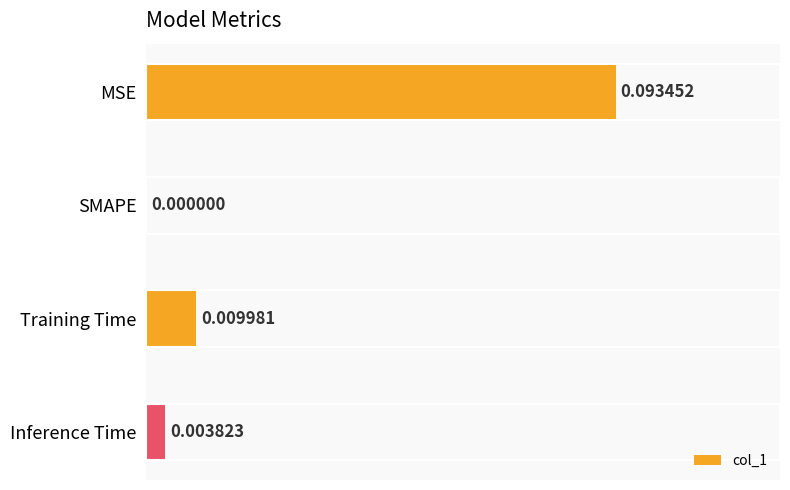

Between MSE and SMAPE, which is larger?

MSE